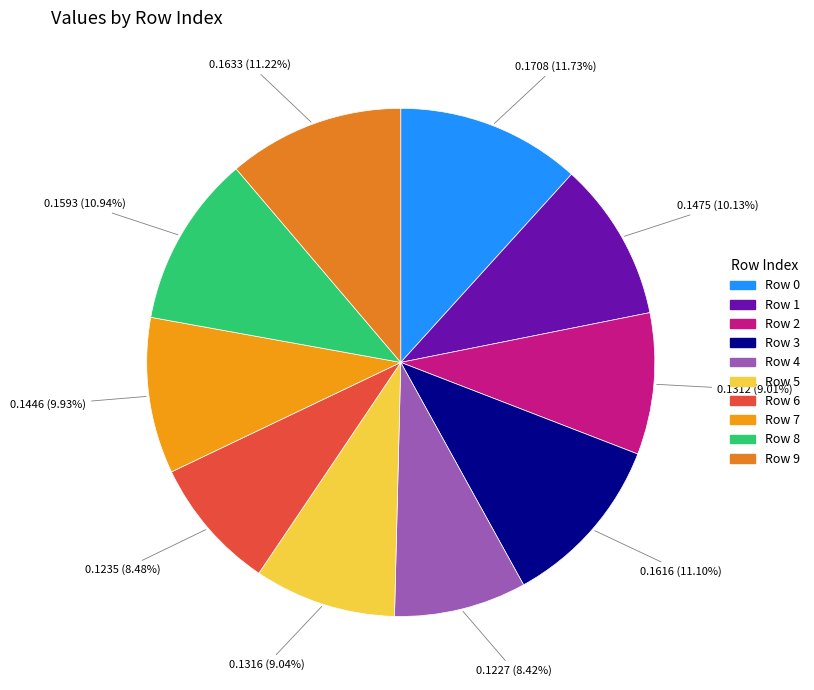

How many slices are in this pie chart?

10